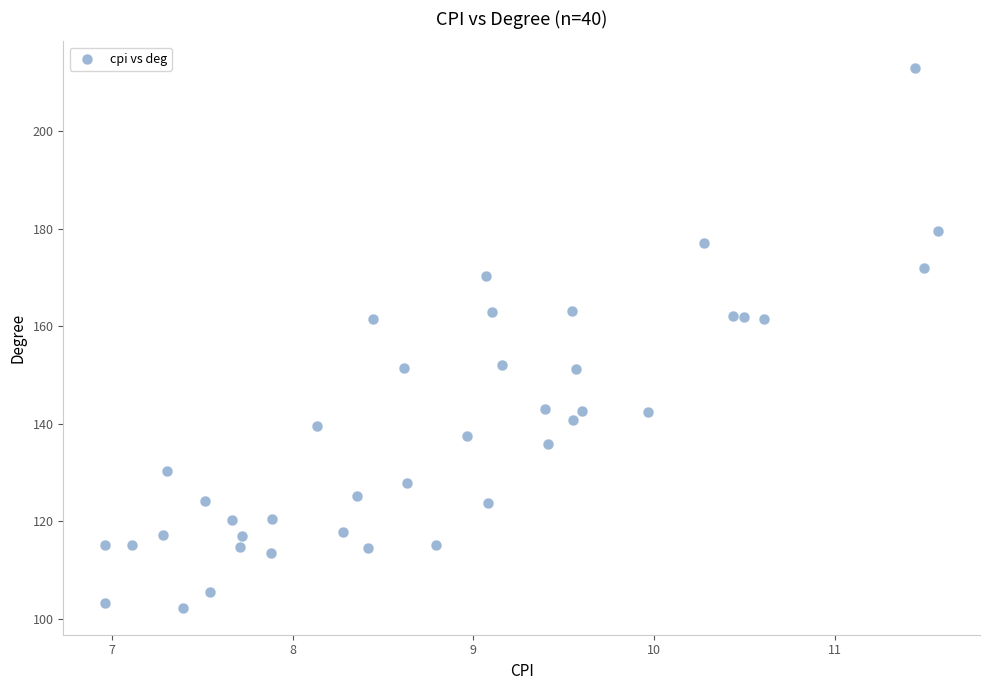

What is the range of X values (max minus min)?

4.6